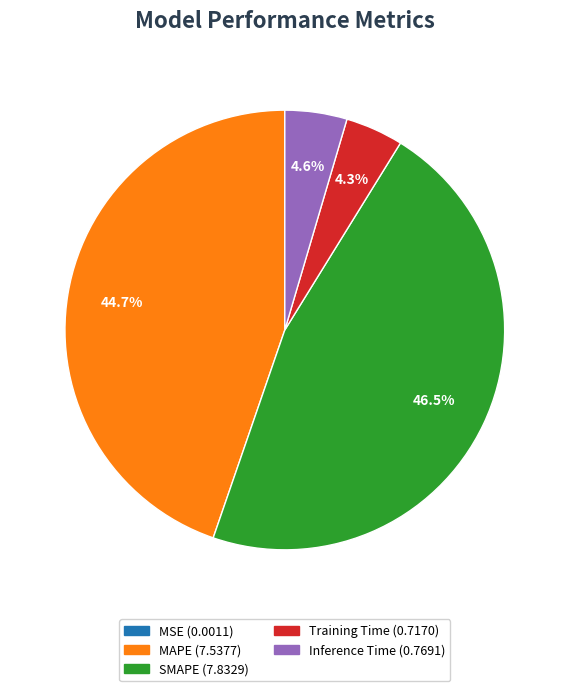

Which category has the biggest portion of the pie?

SMAPE